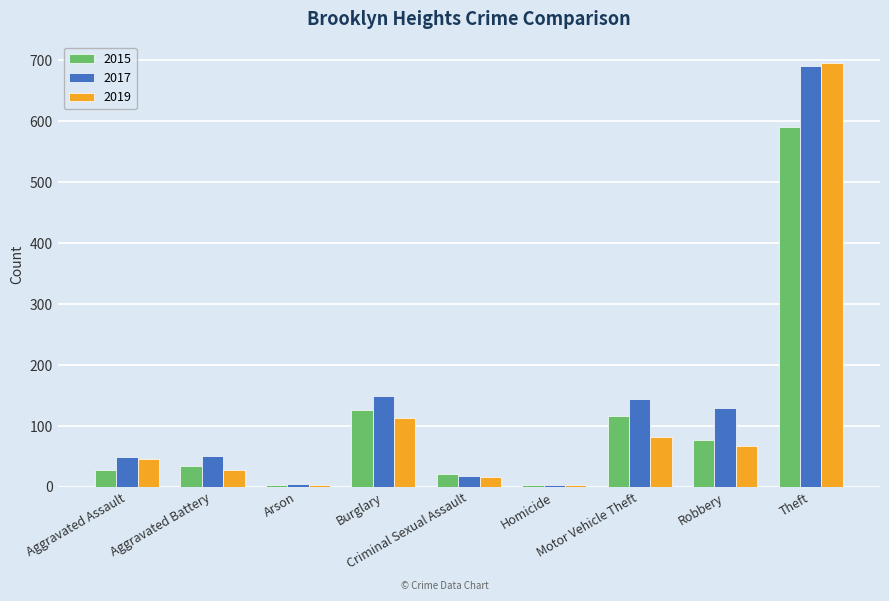

What is the maximum value shown in the chart?

696